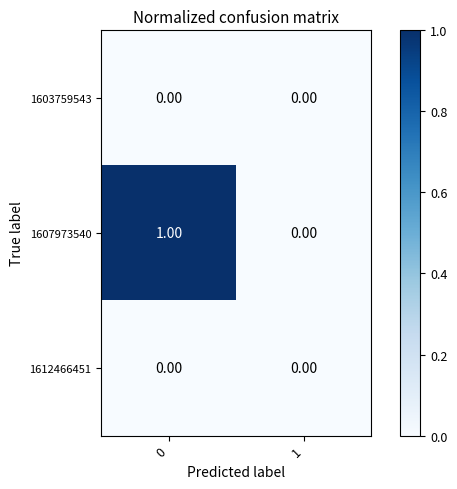

Rank the categories by 1607973540 value from lowest to highest.

1, 0